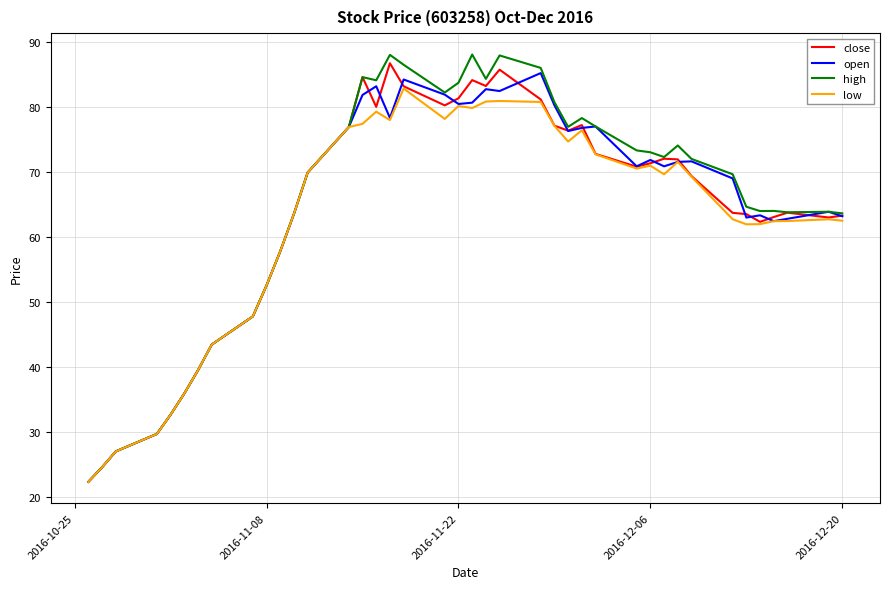

What are all the series names shown in the legend?

close, open, high, low